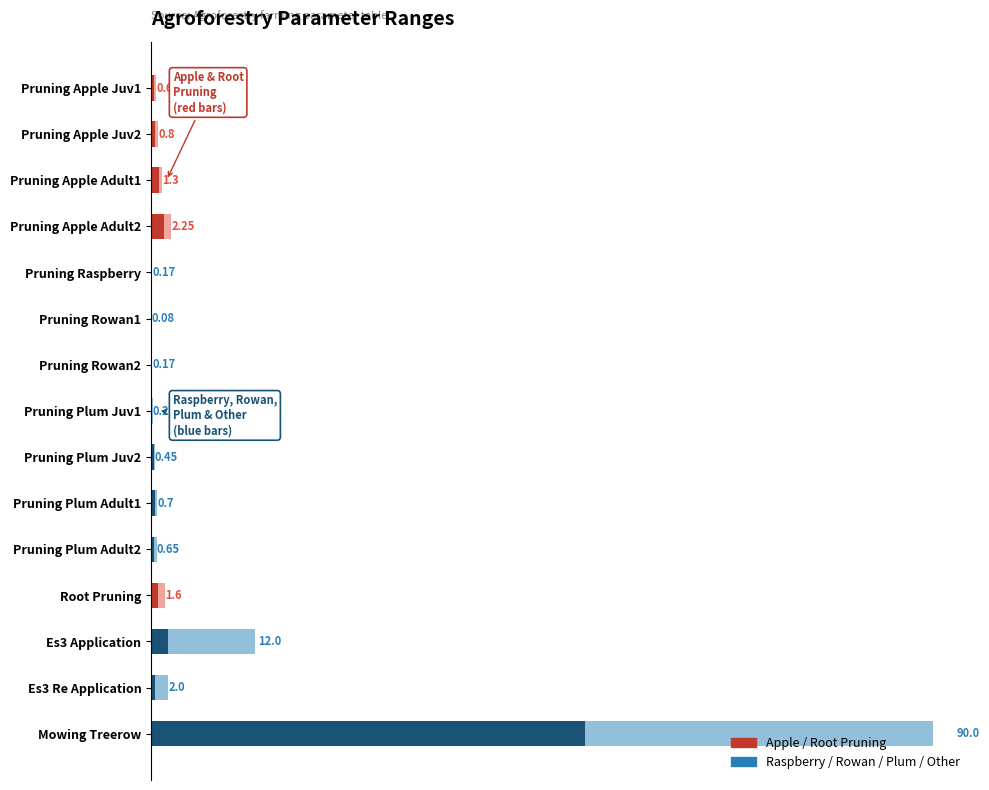

Is the value of upper at Pruning Rowan2 greater than the value of lower at Pruning Apple Adult2?

No